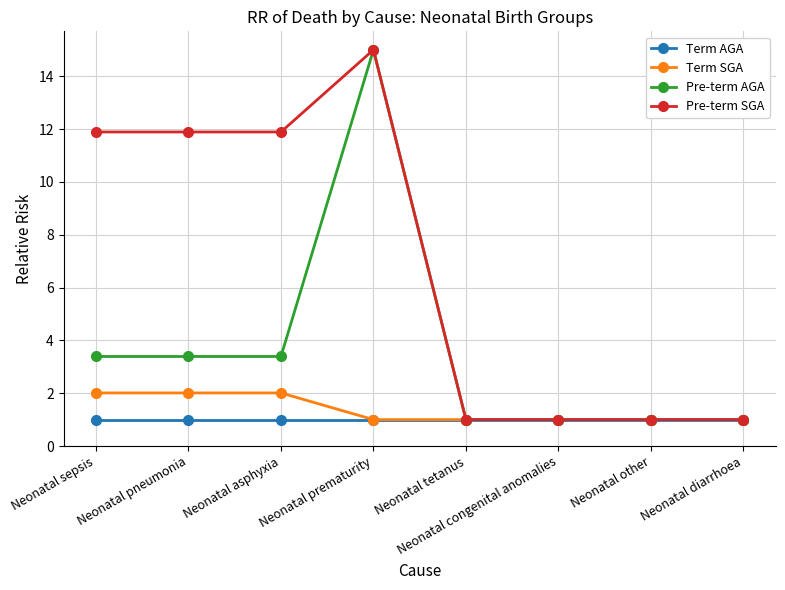

Reading left to right, extract all data points from this chart.

Term AGA: Neonatal sepsis=1.0	Neonatal pneumonia=1.0	Neonatal asphyxia=1.0	Neonatal prematurity=1.0	Neonatal tetanus=1.0	Neonatal congenital anomalies=1.0	Neonatal other=1.0	Neonatal diarrhoea=1.0
Term SGA: Neonatal sepsis=2.0	Neonatal pneumonia=2.0	Neonatal asphyxia=2.0	Neonatal prematurity=1.0	Neonatal tetanus=1.0	Neonatal congenital anomalies=1.0	Neonatal other=1.0	Neonatal diarrhoea=1.0
Pre-term AGA: Neonatal sepsis=3.4	Neonatal pneumonia=3.4	Neonatal asphyxia=3.4	Neonatal prematurity=15.0	Neonatal tetanus=1.0	Neonatal congenital anomalies=1.0	Neonatal other=1.0	Neonatal diarrhoea=1.0
Pre-term SGA: Neonatal sepsis=11.9	Neonatal pneumonia=11.9	Neonatal asphyxia=11.9	Neonatal prematurity=15.0	Neonatal tetanus=1.0	Neonatal congenital anomalies=1.0	Neonatal other=1.0	Neonatal diarrhoea=1.0